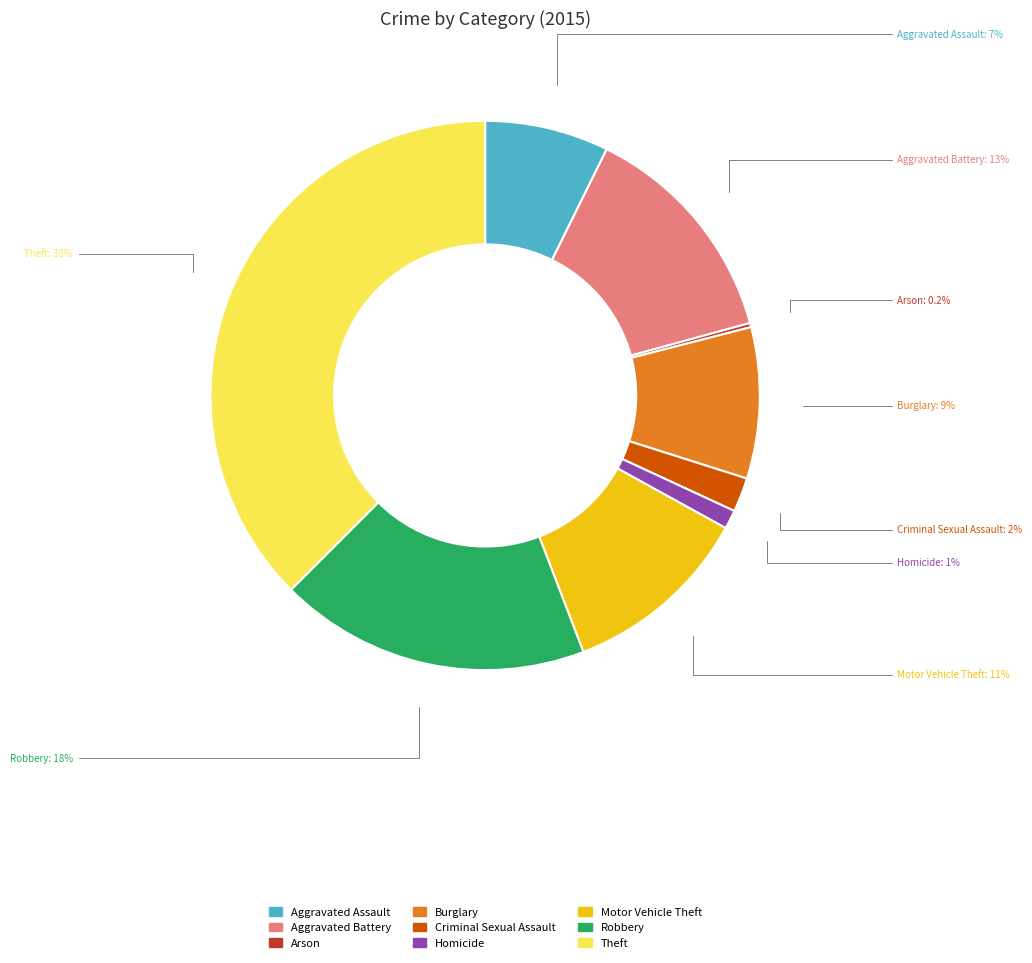

Which category has the biggest portion of the pie?

Theft